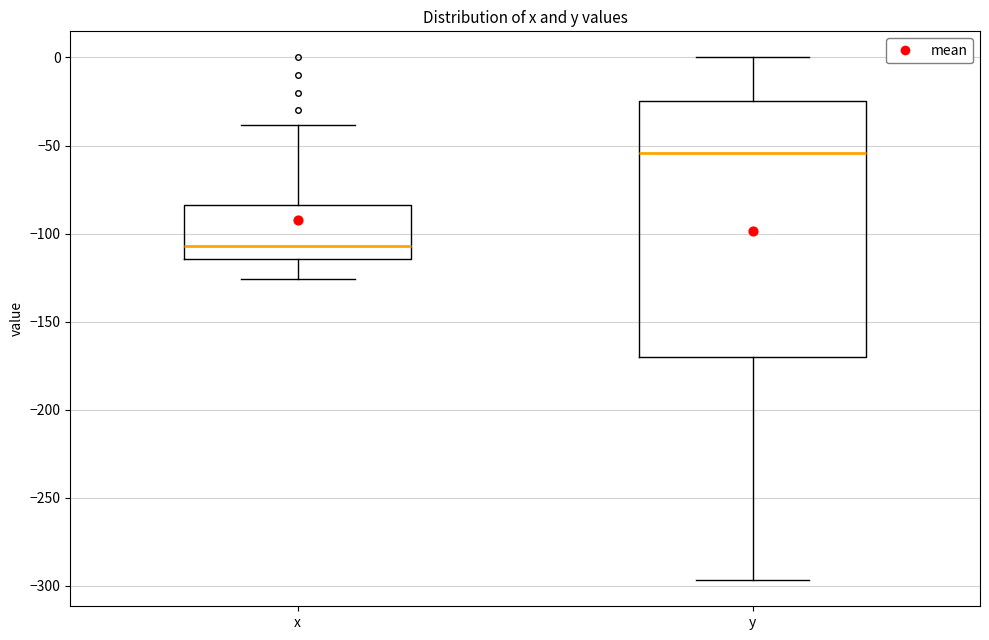

Which box's median line is the lowest?

x